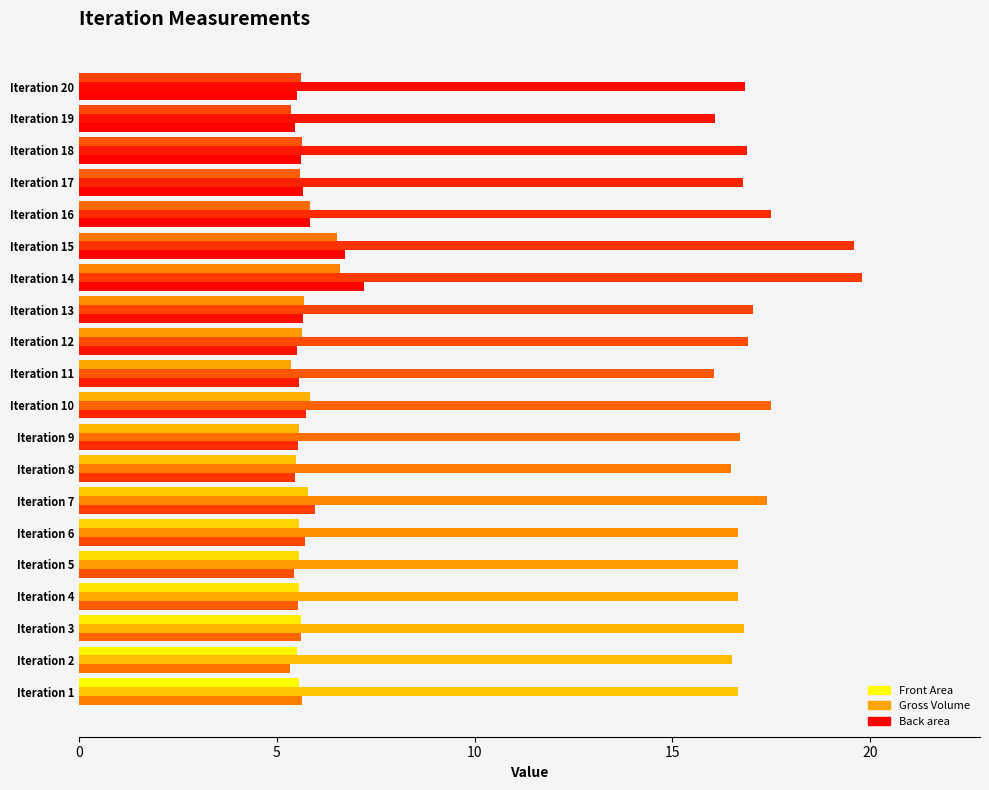

What is the lowest value of the Front Area series?

5.4